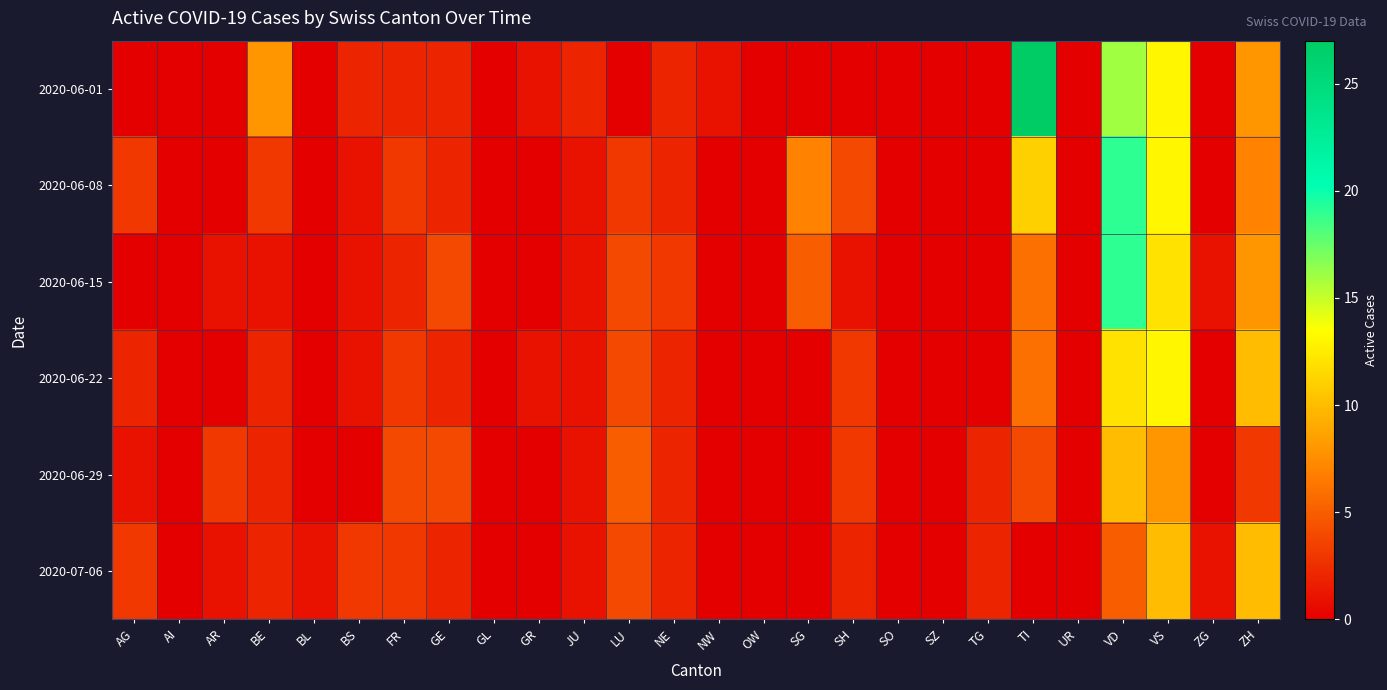

What is the maximum value shown in the chart?

27